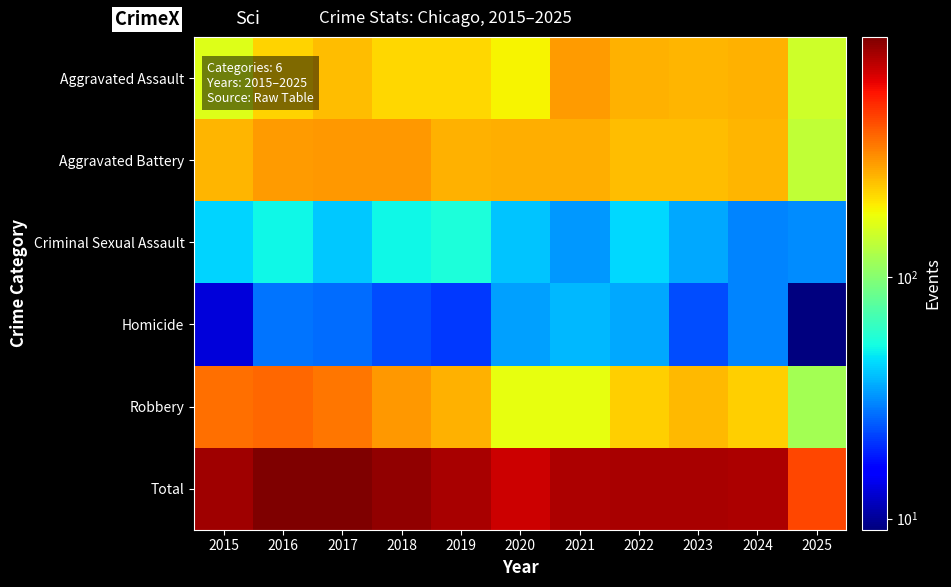

What is the difference between the highest and lowest values at 2021?

778